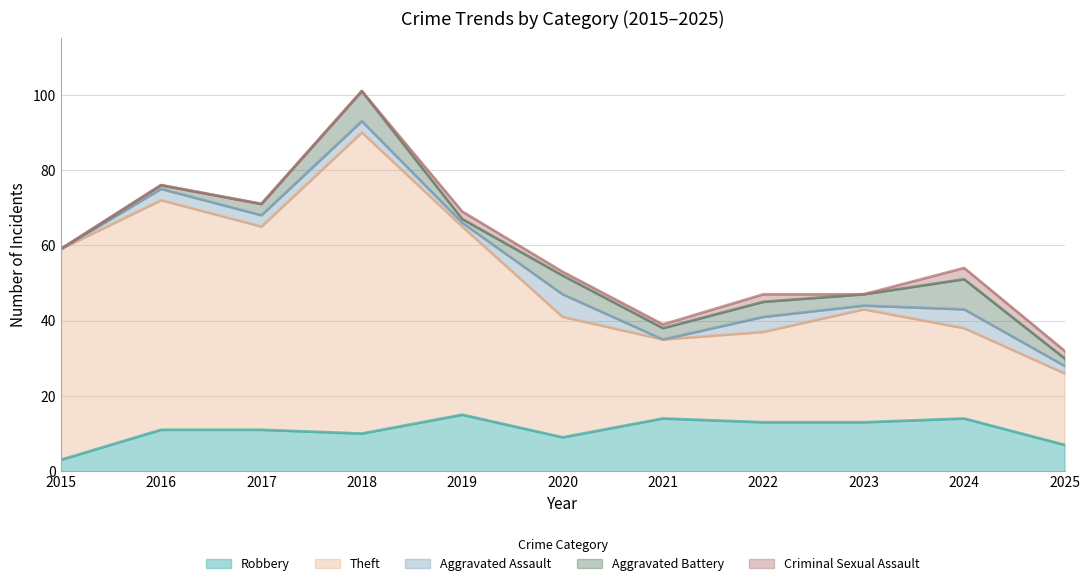

How many data points does each series have?

11